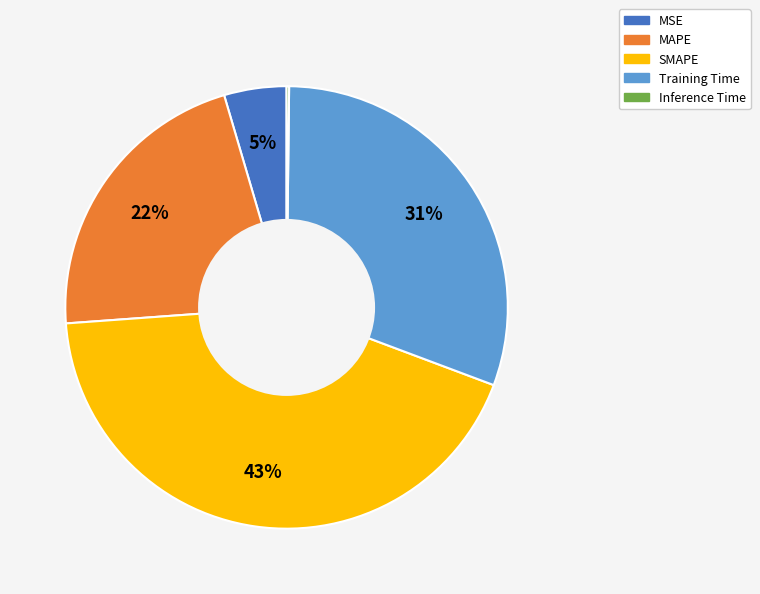

What is the ratio of the value at SMAPE to the value at Training Time?

1.4